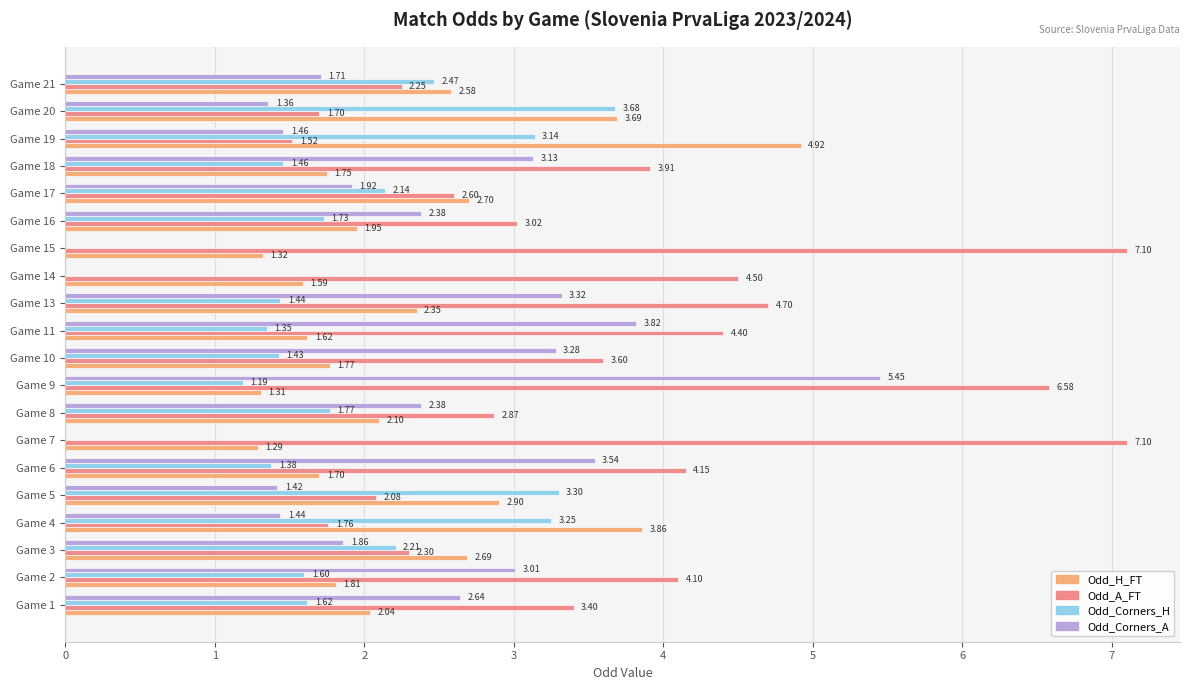

Is the value of Odd_H_FT at Game 21 greater than the value of Odd_Corners_H at Game 7?

Yes